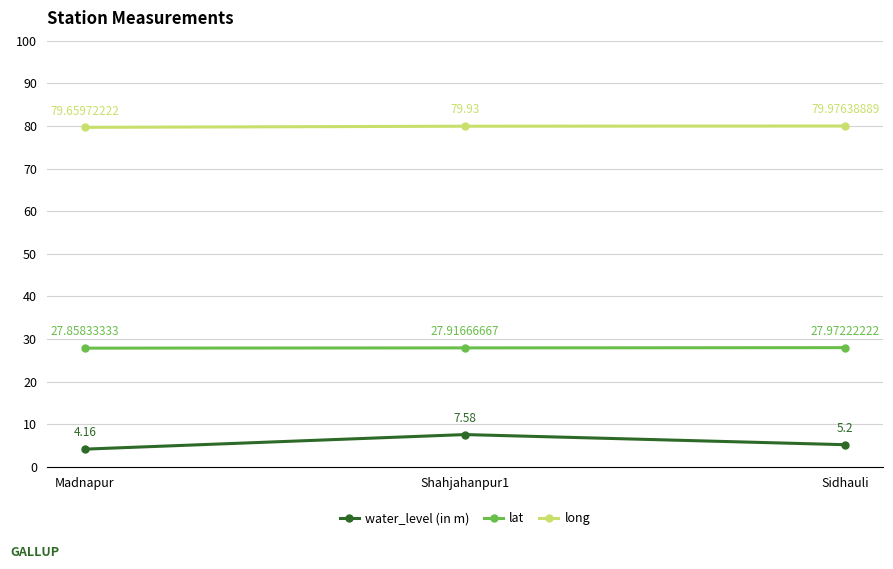

Between Madnapur and Sidhauli, which series saw the biggest shift?

water_level (in m)